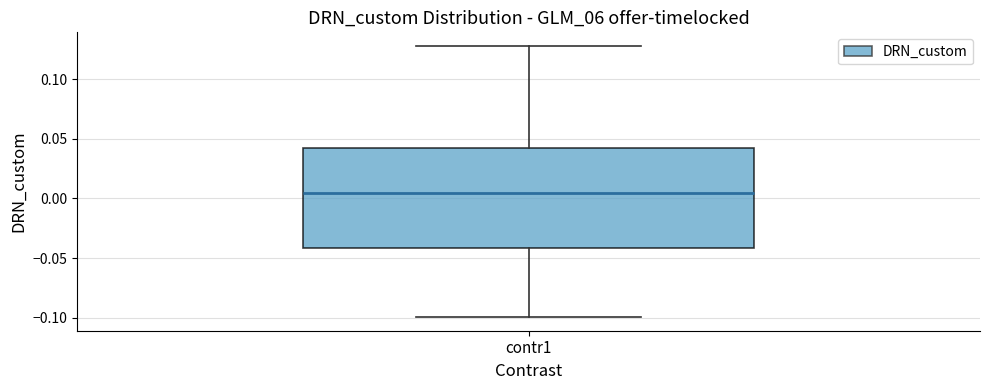

Where does the upper whisker of the box for contr1 end on the y-axis? The values are not printed on the chart, so give them approximately, as read against the axis.

0.130